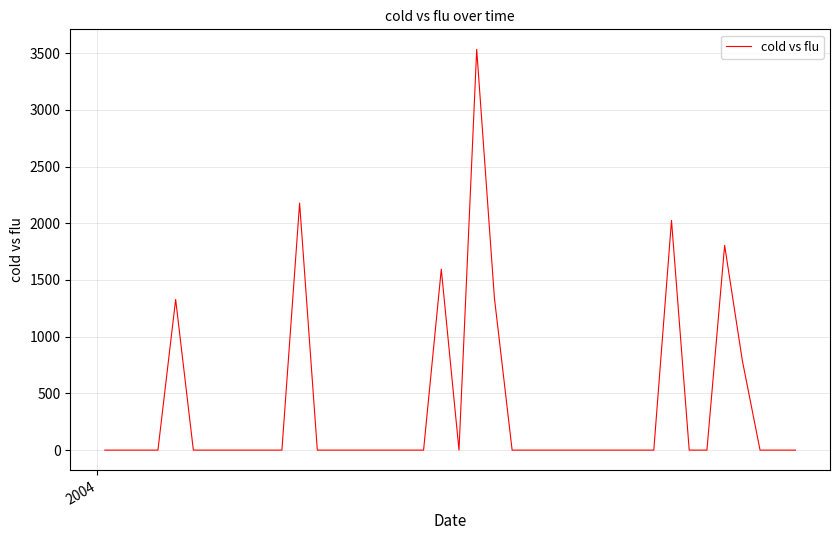

What is the greatest value displayed?

3533.1